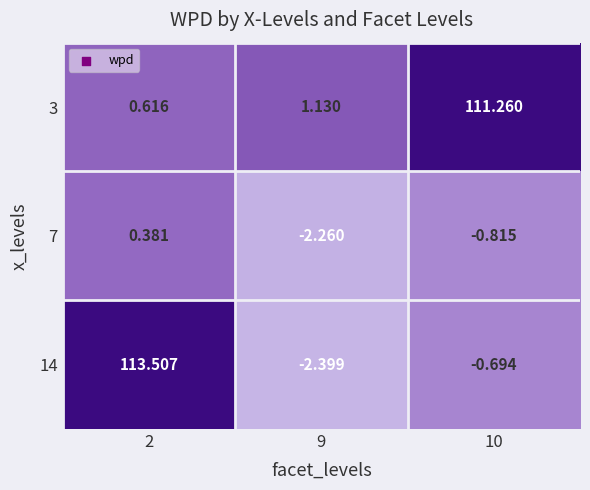

How many series are shown in this chart?

3